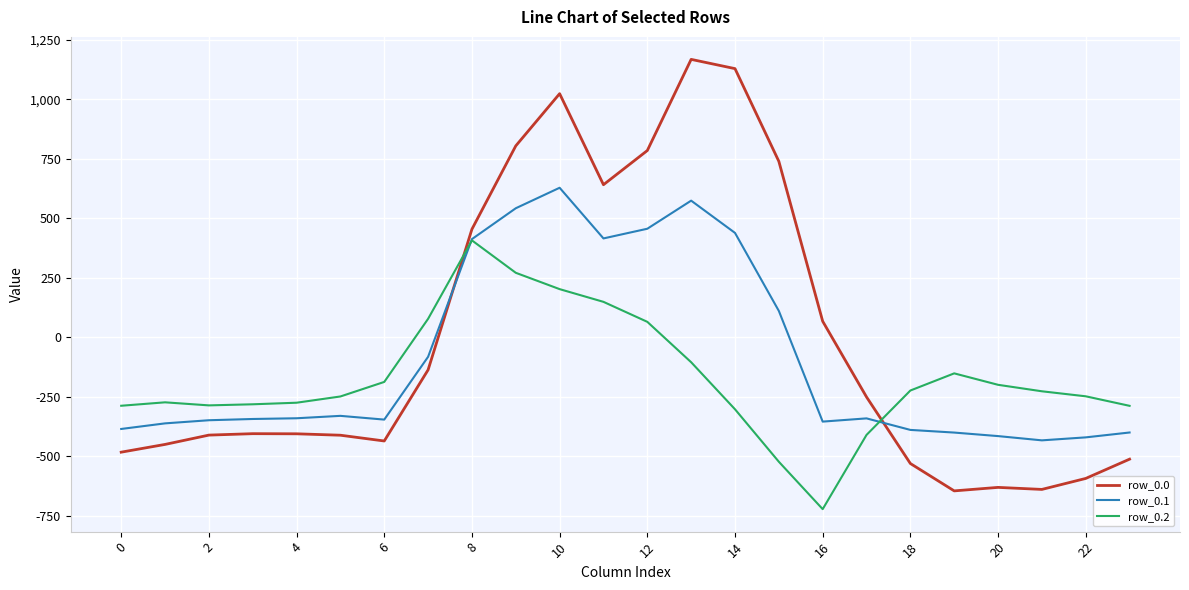

Which series has the widest spread of values?

row_0.0